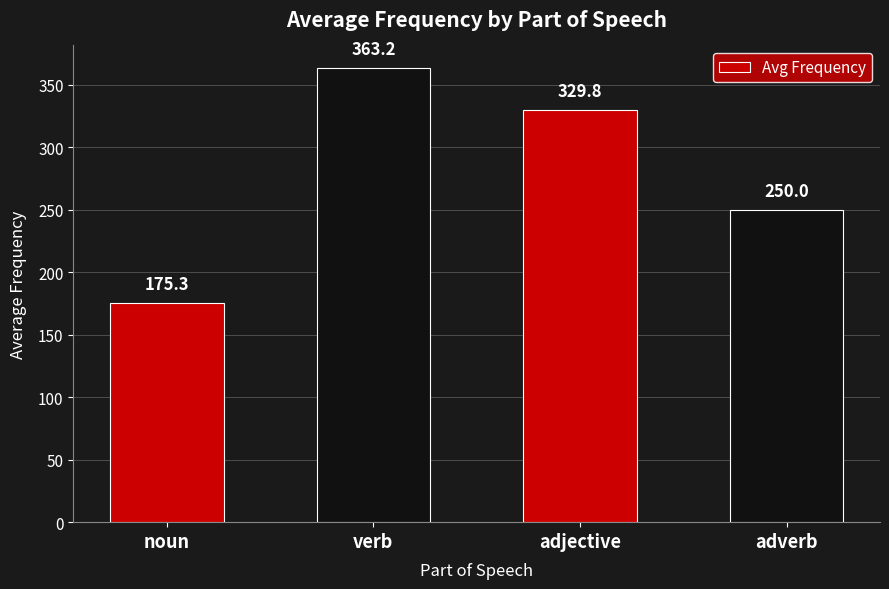

The value at verb is 363.2. True or false?

True